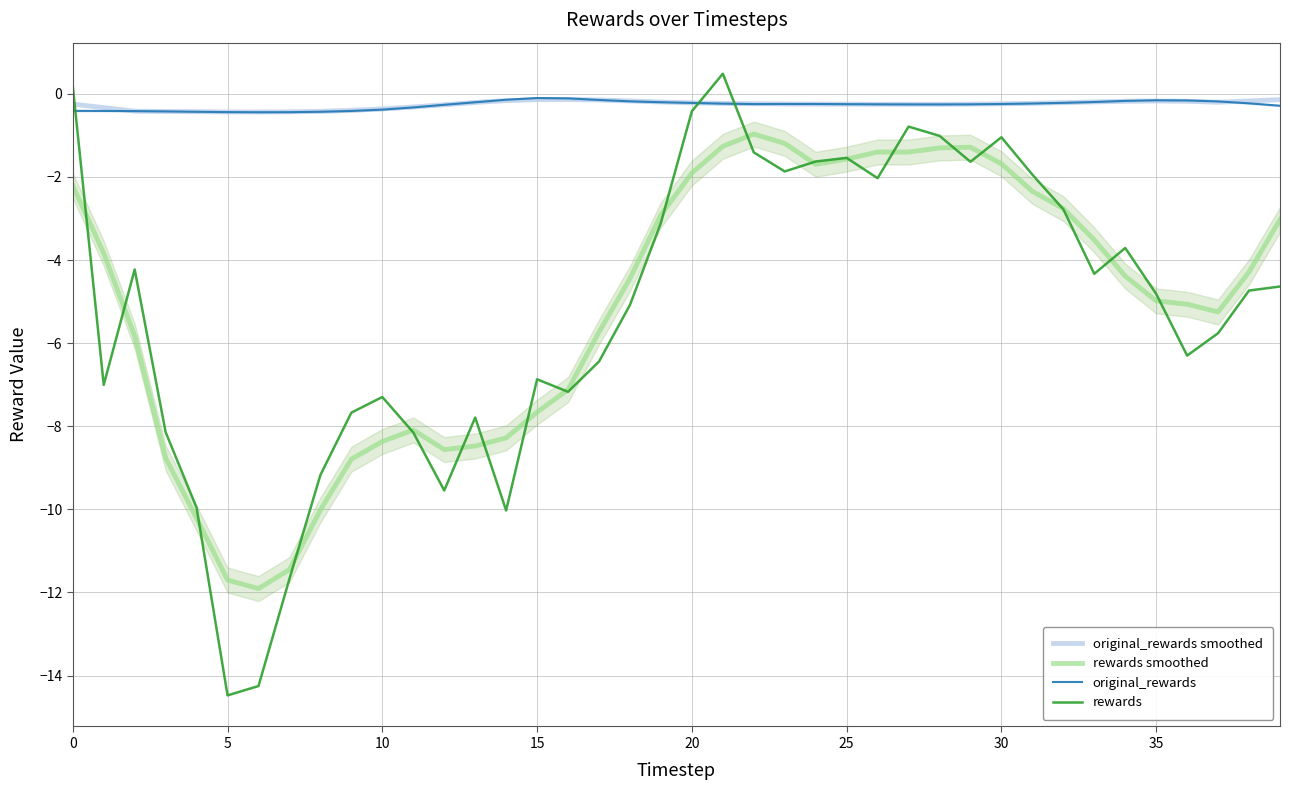

What is the label of the 10th point from the left?

9